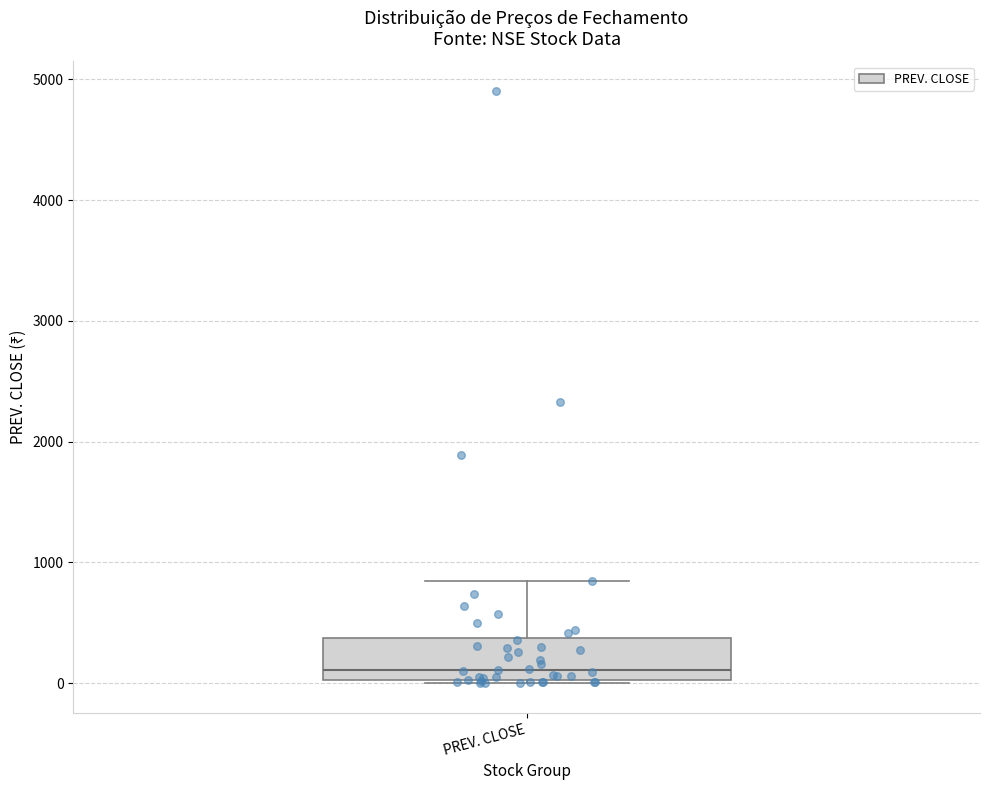

Transcribe this box plot: give where the median line is, the range the box spans, and where the two whiskers end, as read against the y-axis. The values are not printed on the chart, so give them approximately, as read against the axis.

median 100, box 0 to 400, whiskers 0 to 800